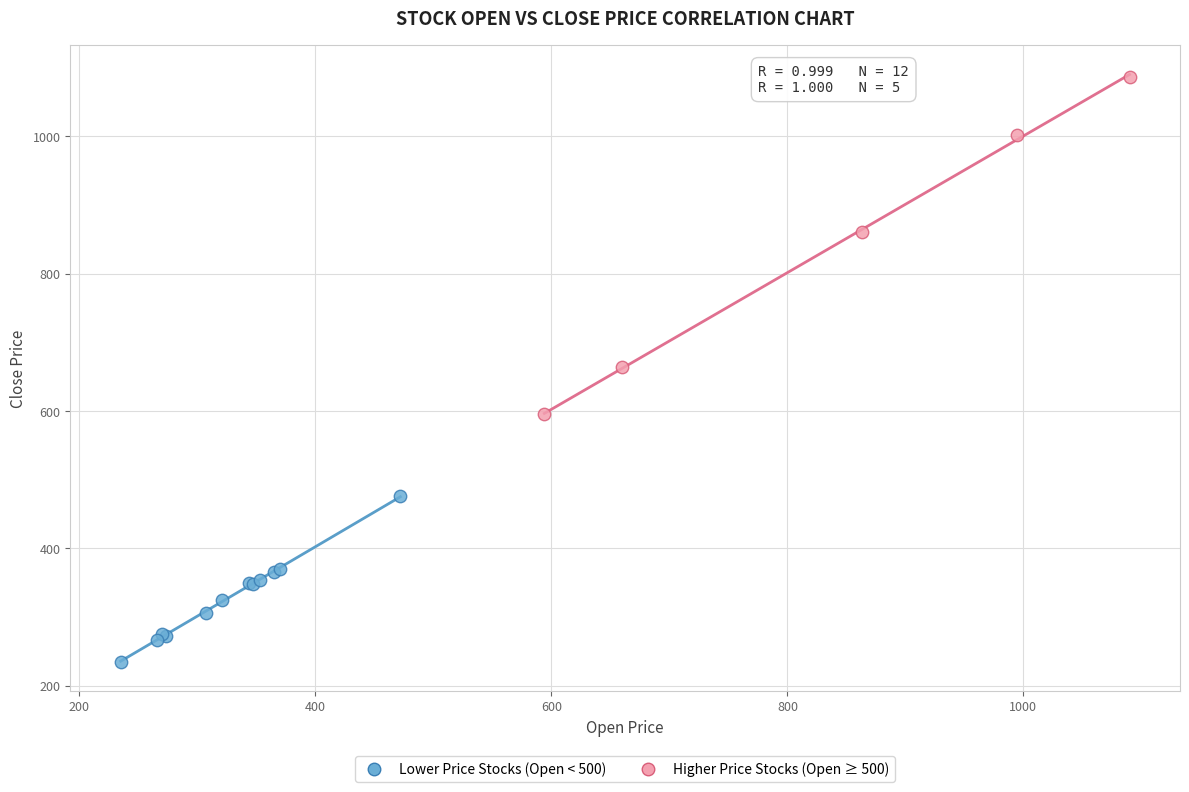

Which series contains the lowest Y value?

Lower Price Stocks (Open < 500)